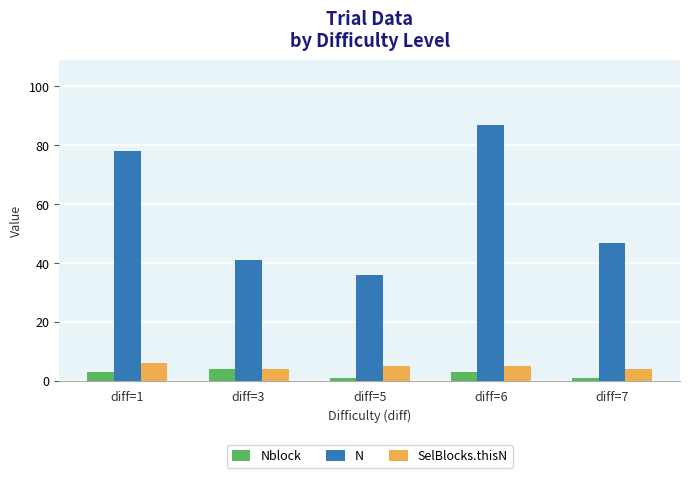

At which category is the sum across all series the highest?

diff=6